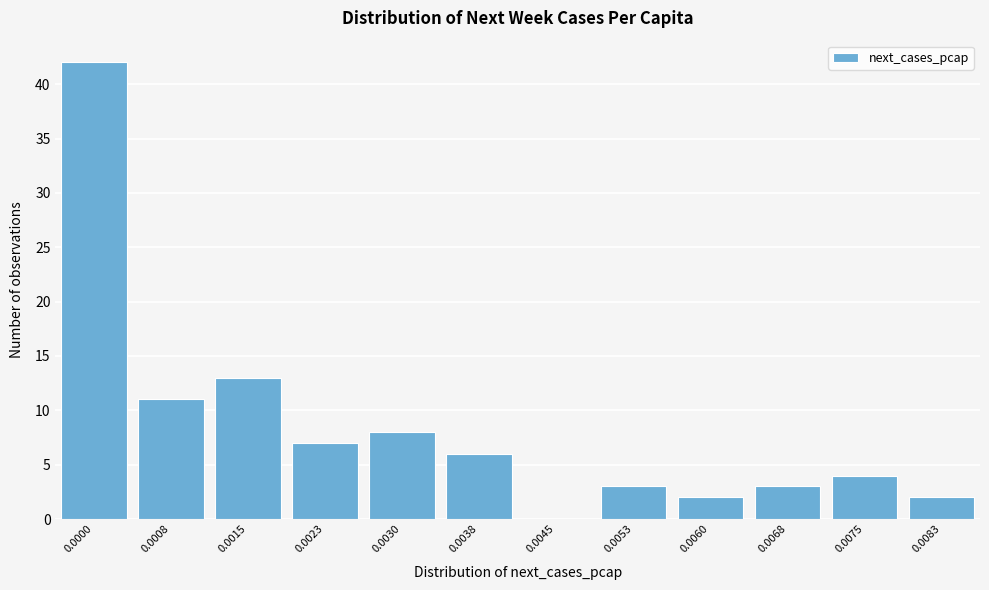

Reading right to left, transcribe all the data shown in this chart.

0.0083=2	0.0075=4	0.0068=3	0.0060=2	0.0053=3	0.0045=0	0.0038=6	0.0030=8	0.0023=7	0.0015=13	0.0008=11	0.0000=42